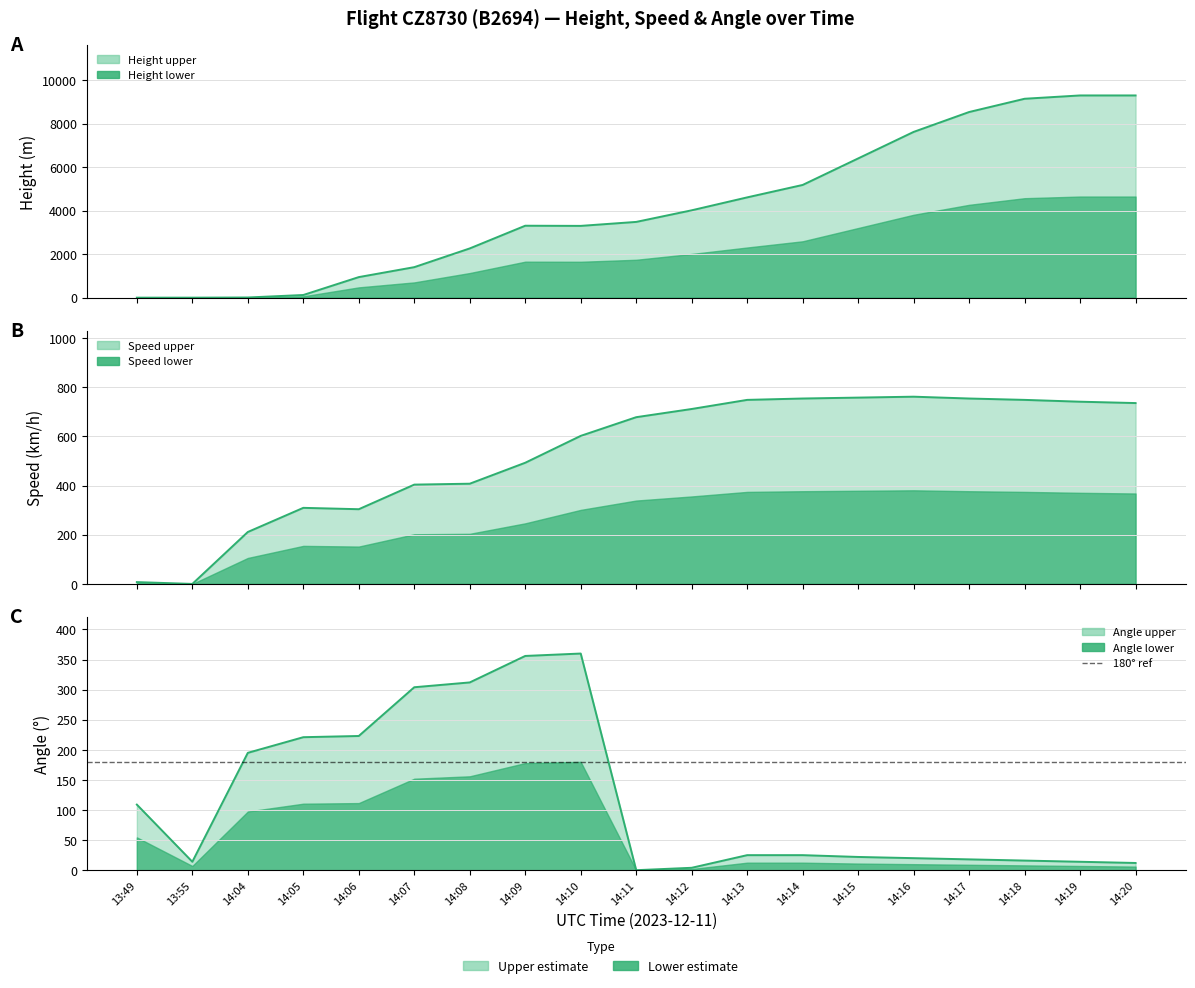

Between 13:49 and 14:12, which series saw the biggest shift?

Height